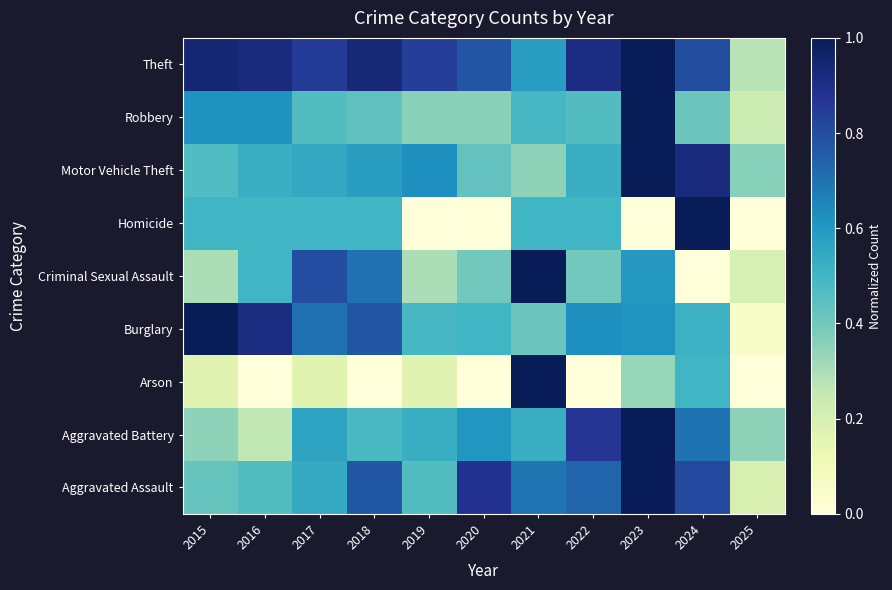

What is the difference between the highest and lowest values at 2019?

0.8